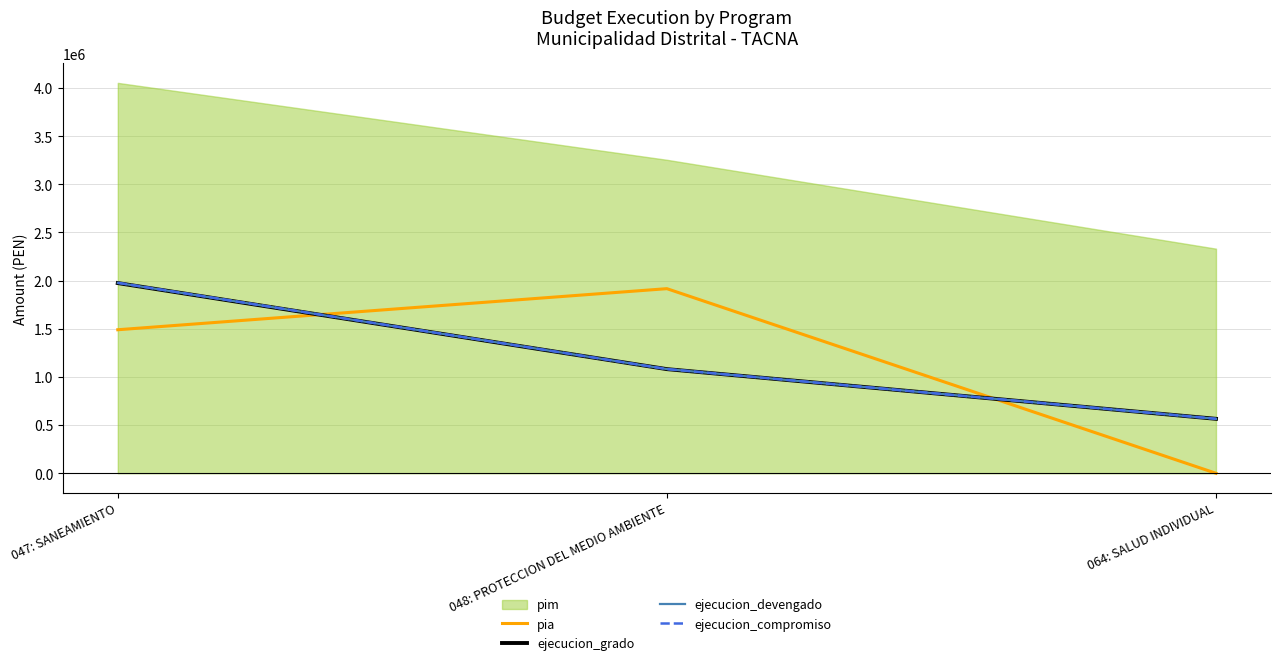

What position from the right is 064: SALUD INDIVIDUAL?

1